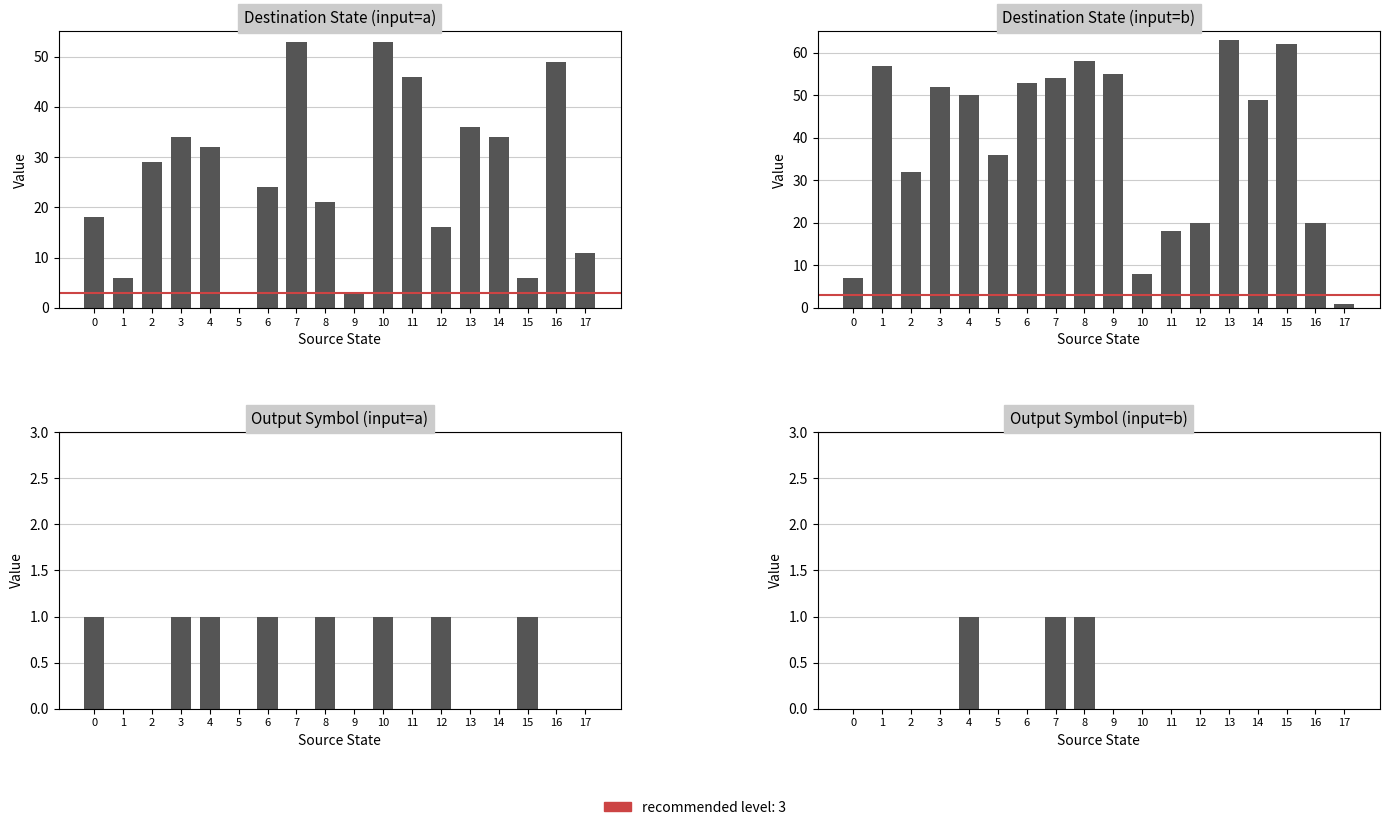

List the labels in order of output_a value, smallest first.

1, 2, 5, 7, 9, 11, 13, 14, 16, 17, 0, 3, 4, 6, 8, 10, 12, 15